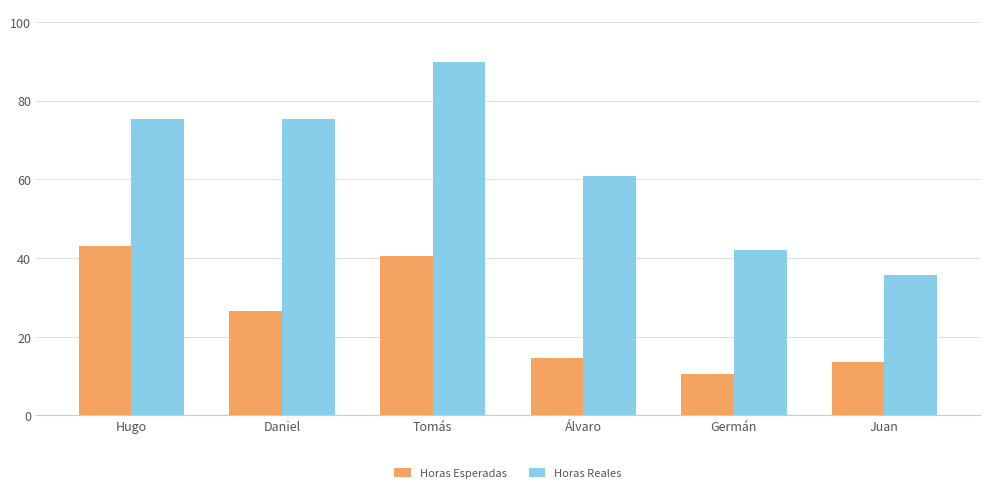

How many bars are there in each group?

2